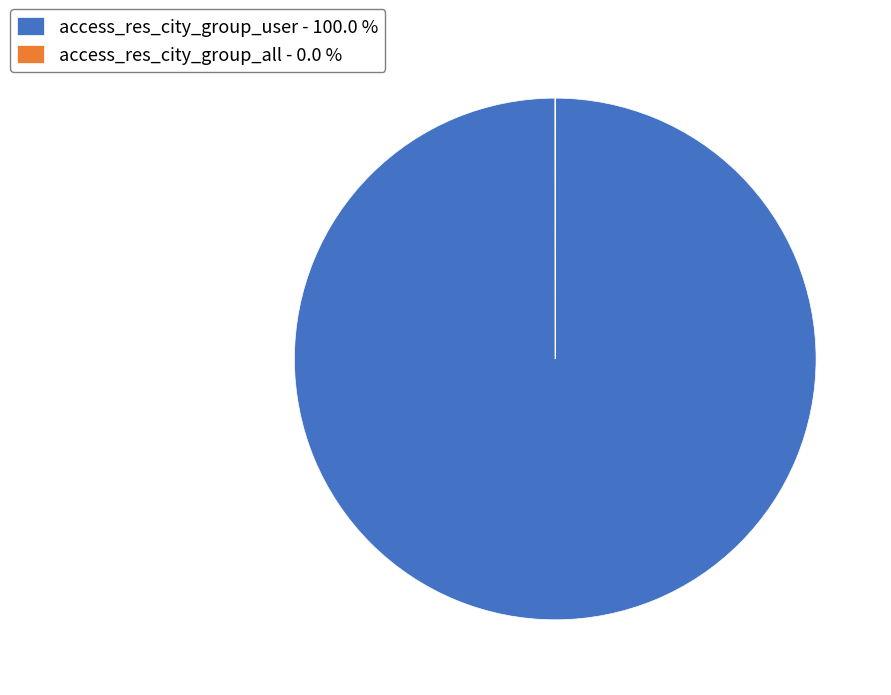

Does any single category account for the majority?

Yes